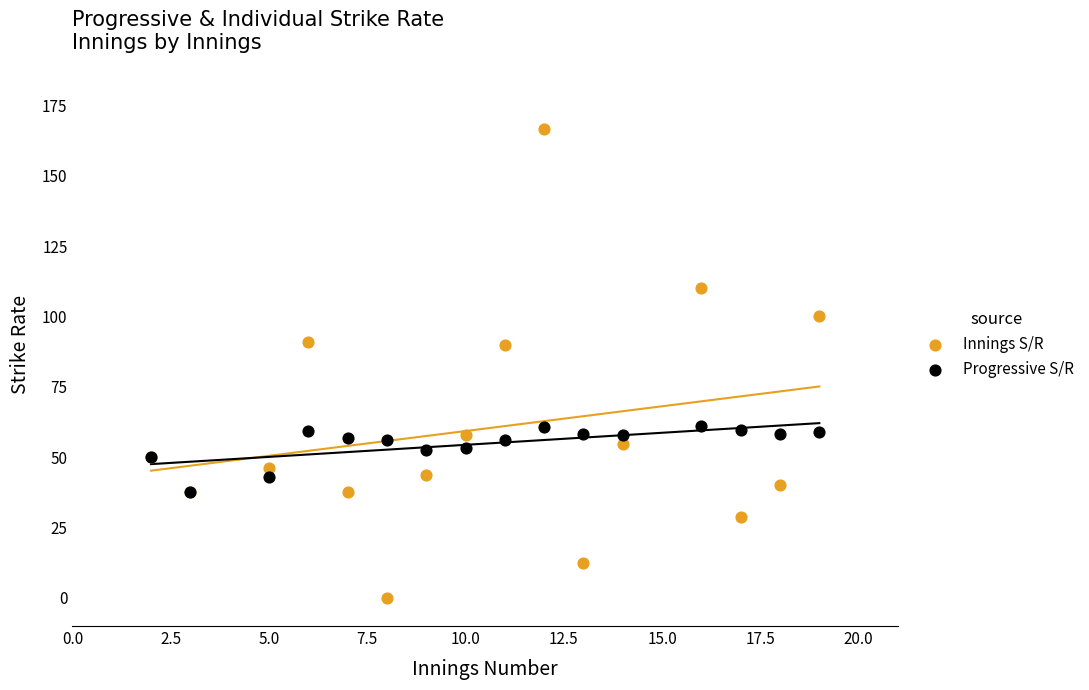

Which series reaches the maximum Y coordinate?

Innings S/R